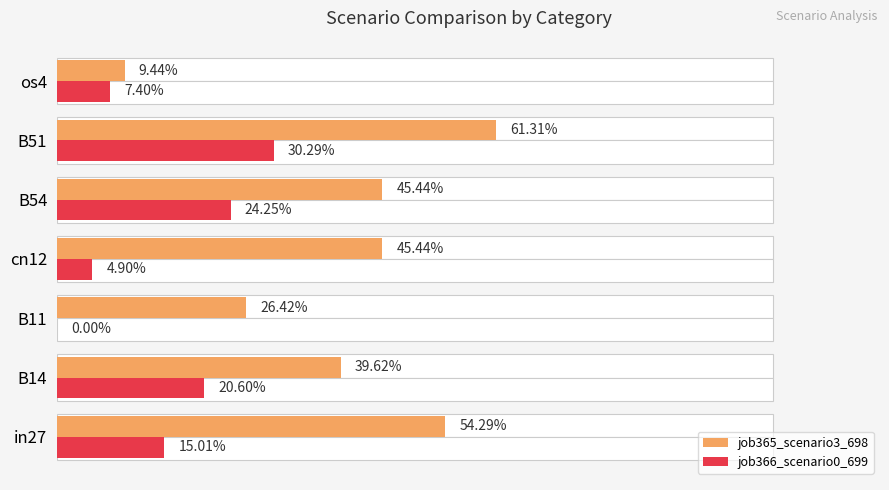

Count the number of categories in the chart.

7